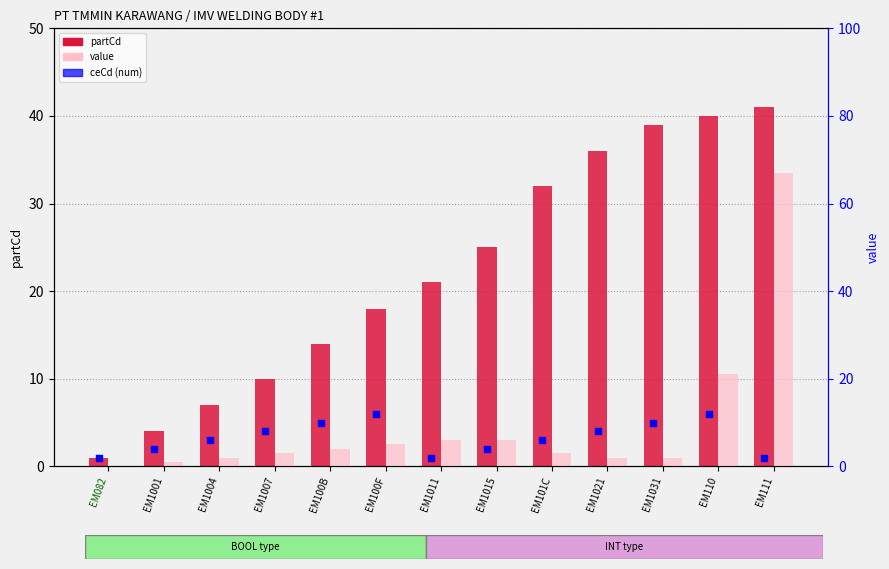

What is the total value across all series at EM1007?

17